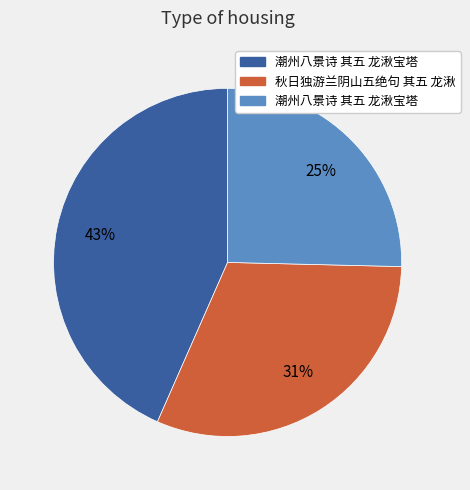

To the nearest percent, what is the average slice percentage?

33%